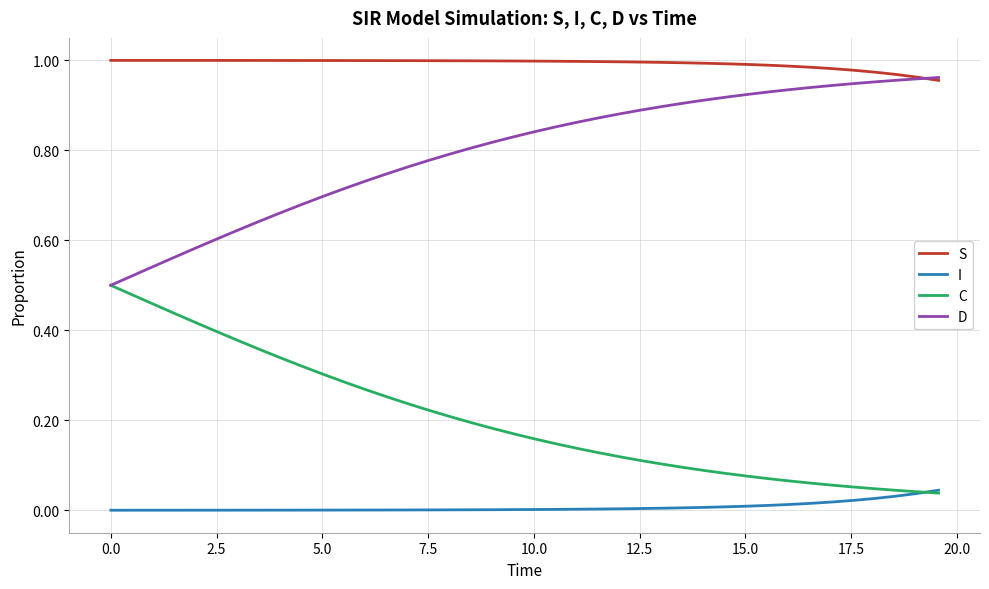

True or false: I and D cross at least once.

False